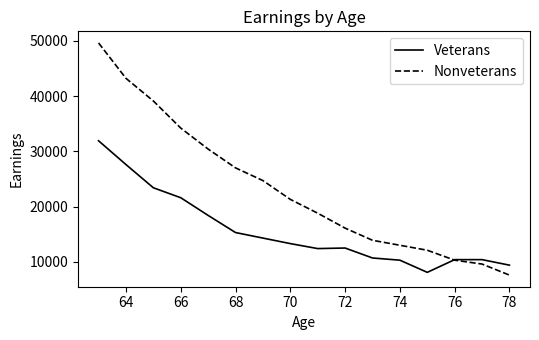

Which series has the largest range (max minus min)?

Nonveterans